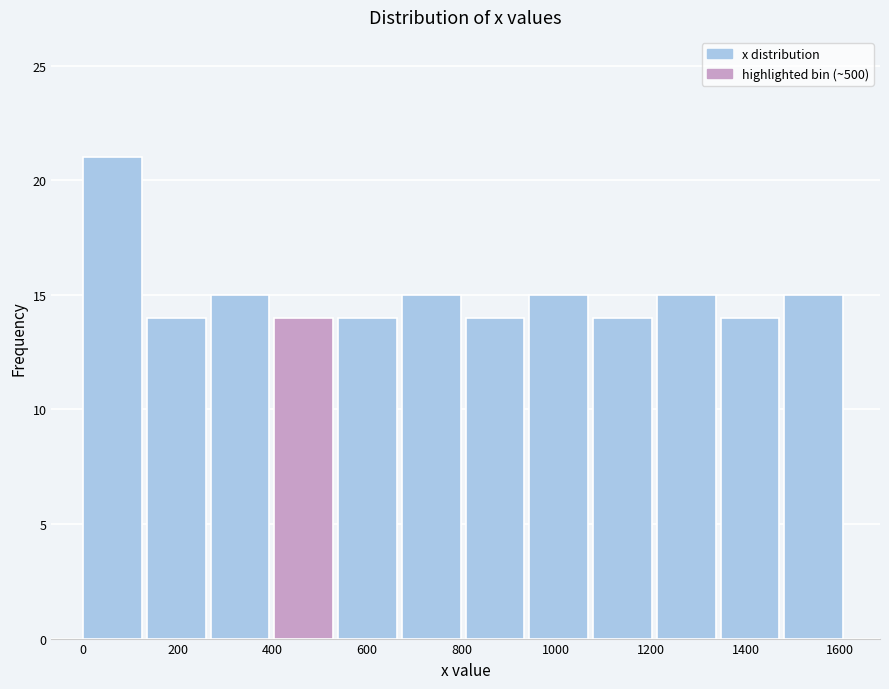

Which range on the x-axis has the tallest bar?

0 to 140